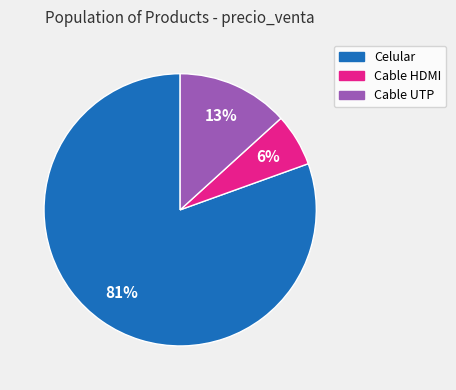

Which has a higher value, Cable HDMI or Celular?

Celular